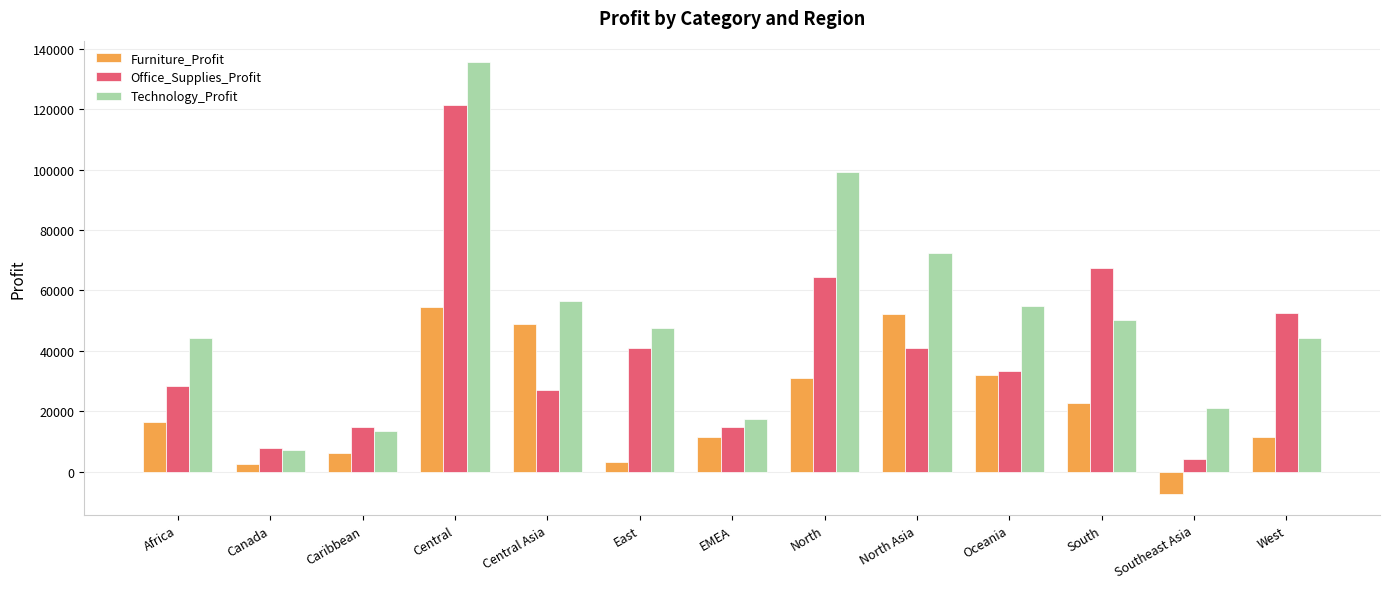

Rank the series by their maximum value, from lowest to highest.

Furniture_Profit, Office_Supplies_Profit, Technology_Profit